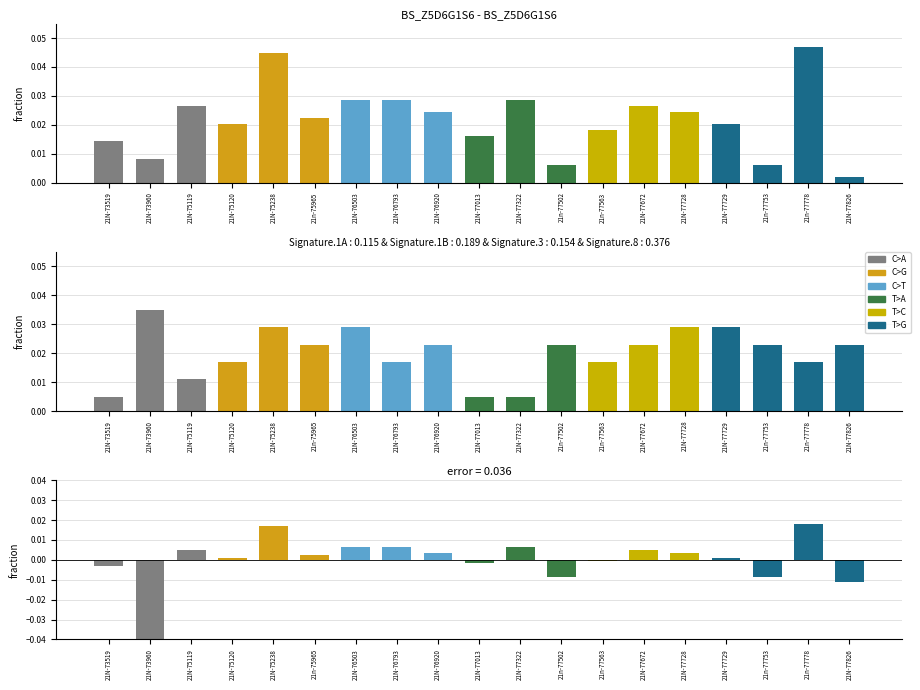

Is it true that WIDTH equals 0.0 at 21N-76793?

True